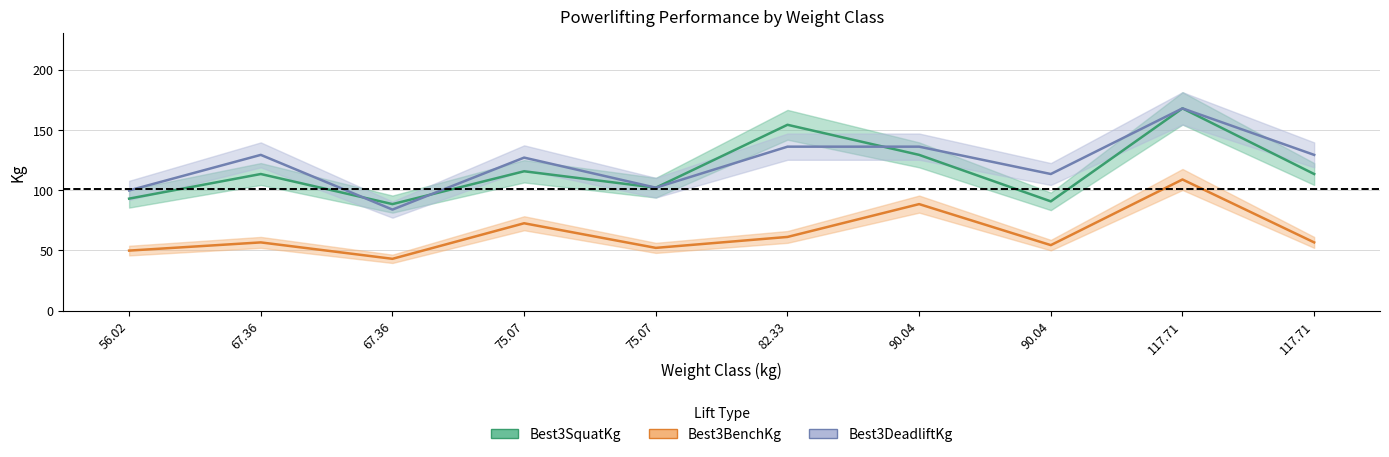

At which category is the sum across all series the highest?

117.71